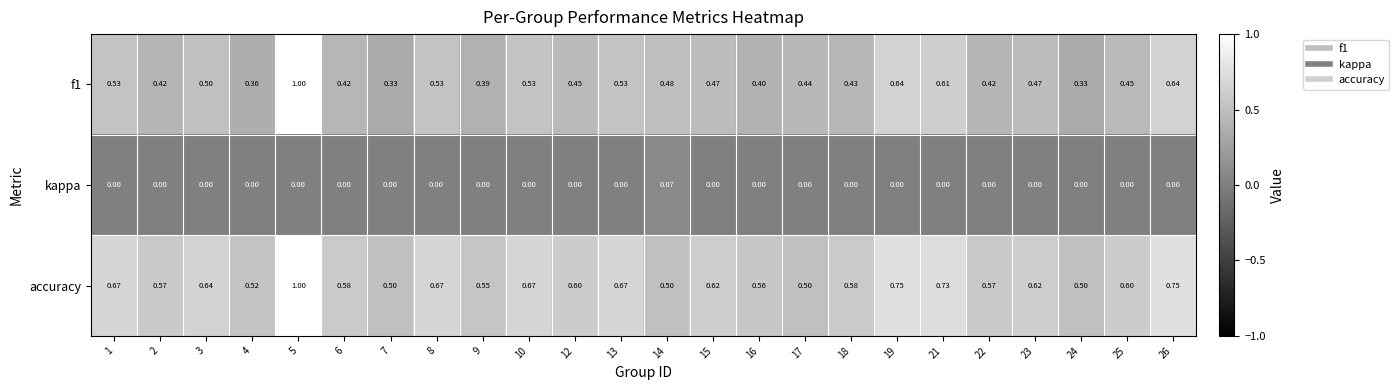

Rank the series at 1 from lowest to highest value.

kappa, f1, accuracy